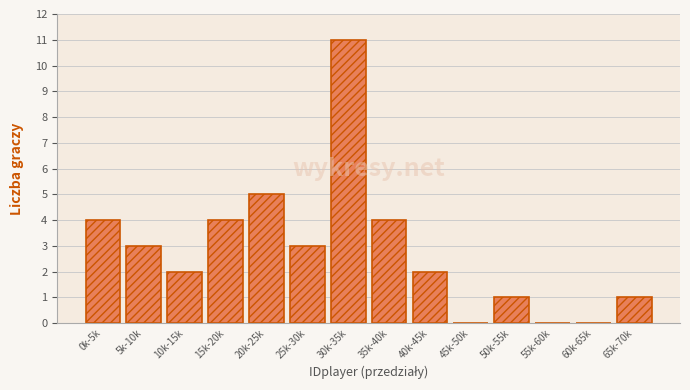

Reading right to left, list all the values displayed in this chart.

65k-70k=1	60k-65k=0	55k-60k=0	50k-55k=1	45k-50k=0	40k-45k=2	35k-40k=4	30k-35k=11	25k-30k=3	20k-25k=5	15k-20k=4	10k-15k=2	5k-10k=3	0k-5k=4